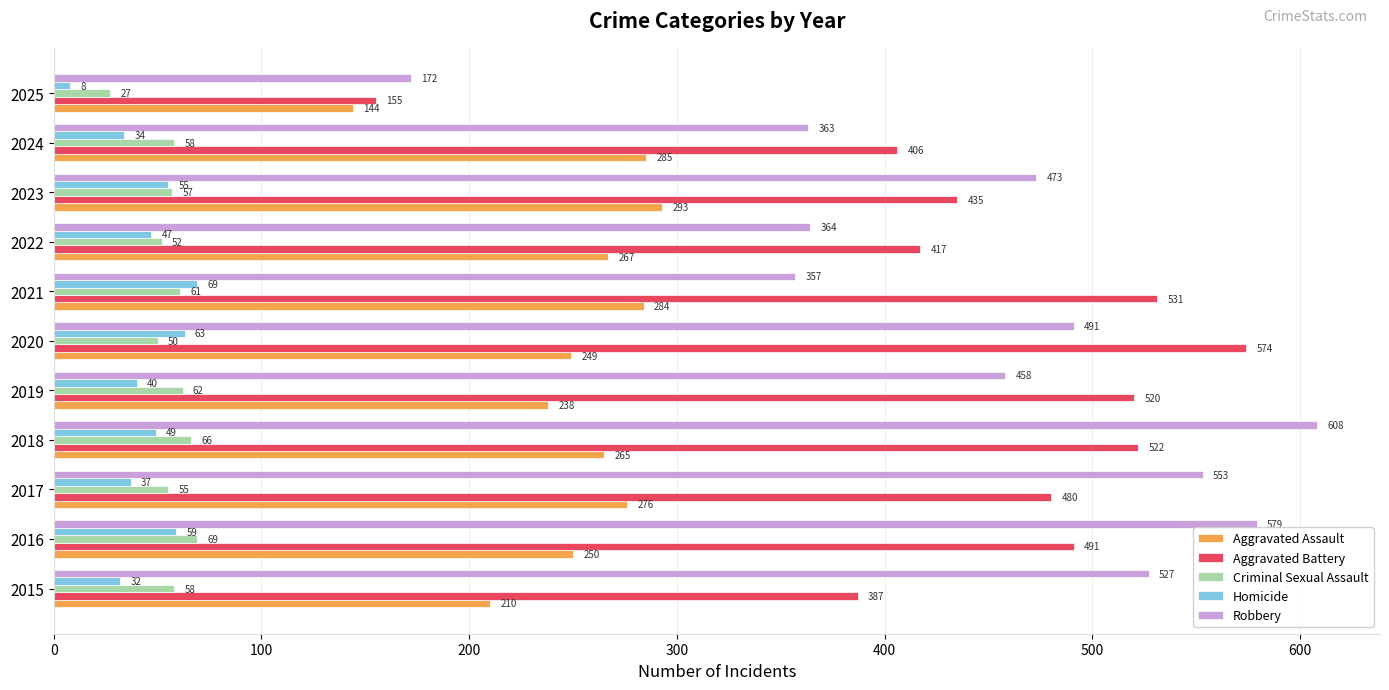

Which series has the largest total across all categories?

Robbery